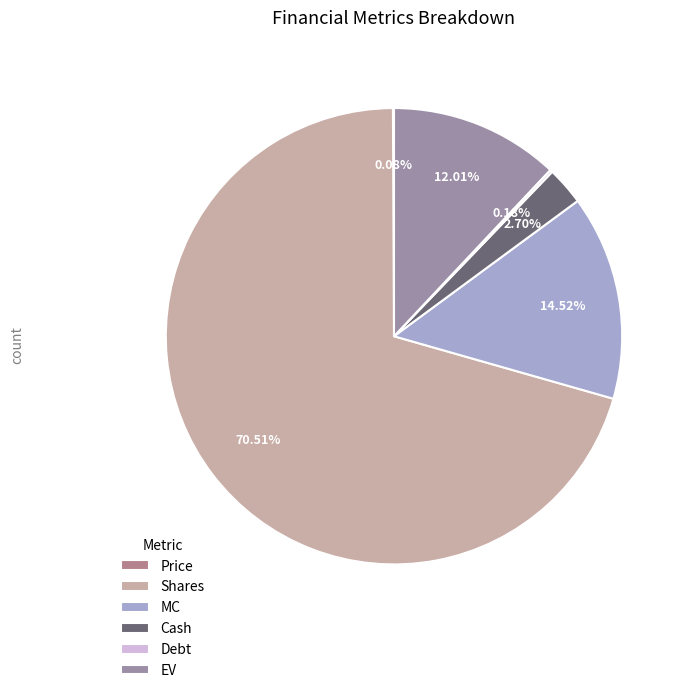

Is it true that Debt is 6% of the pie?

False